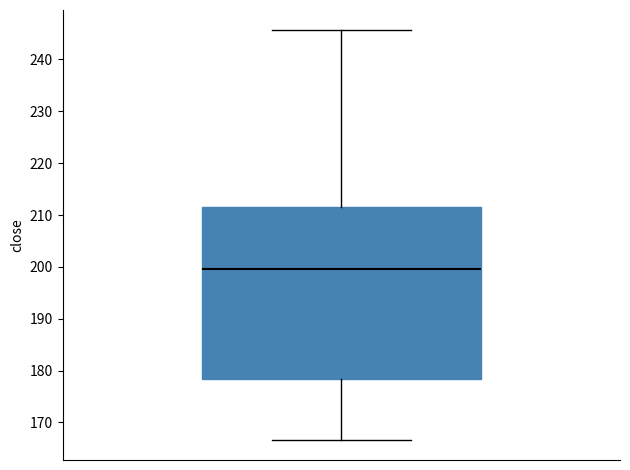

Transcribe this box plot: give where the median line is, the range the box spans, and where the two whiskers end, as read against the y-axis. The values are not printed on the chart, so give them approximately, as read against the axis.

median 200, box 178 to 212, whiskers 167 to 246